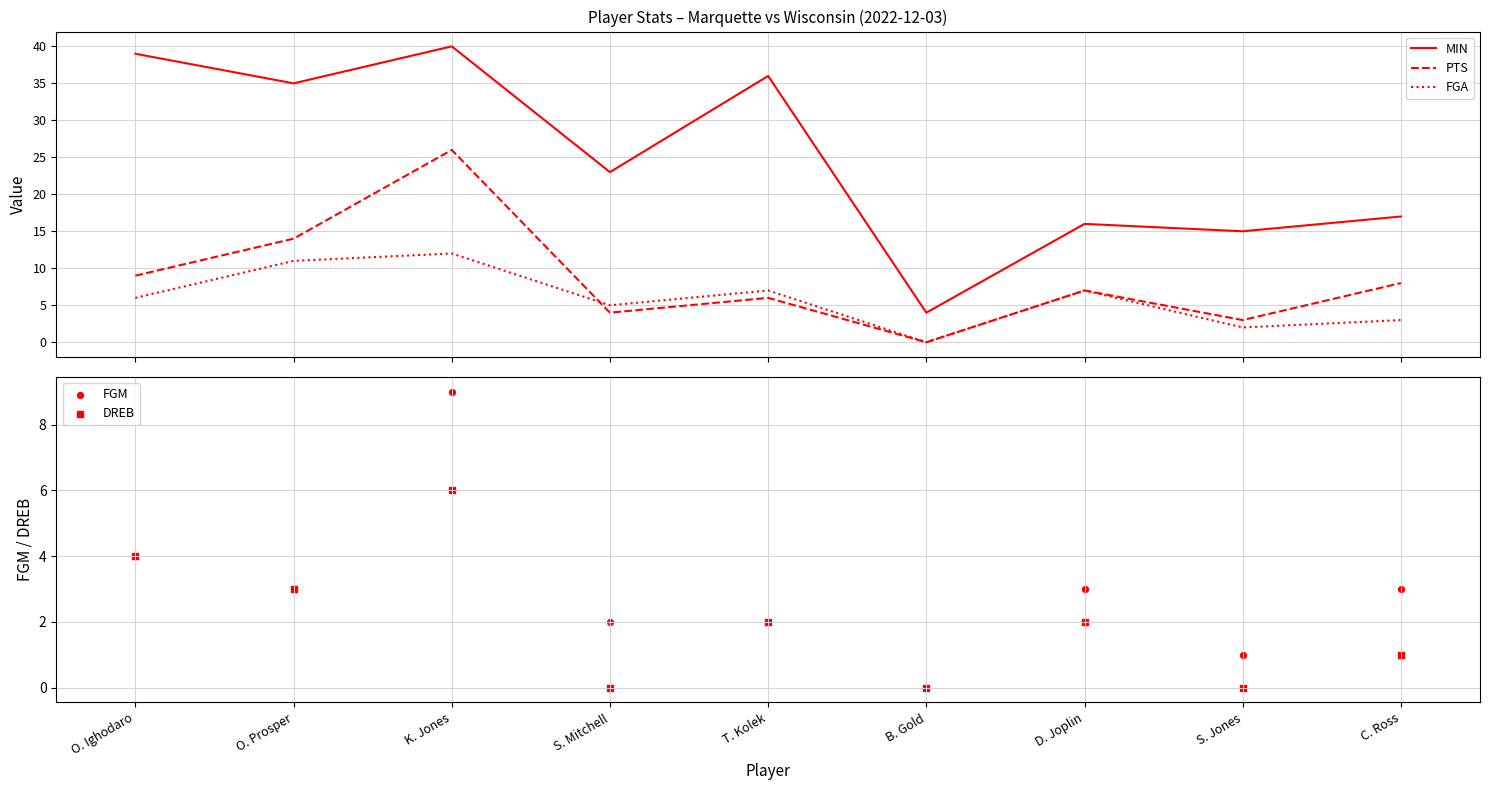

Is the value of PTS at S. Jones greater than the value of FGA at B. Gold?

Yes